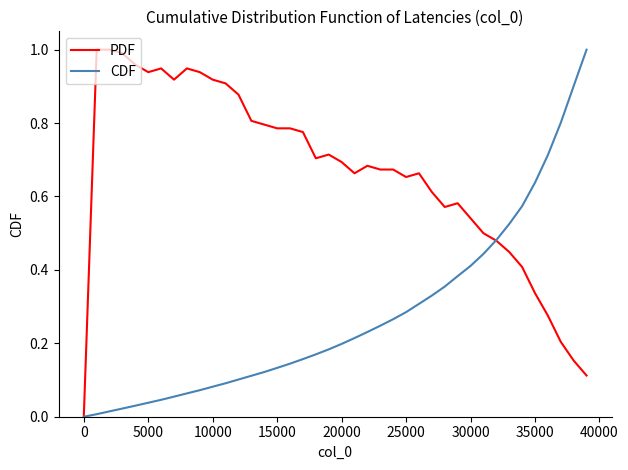

Which series has the largest total across all categories?

PDF